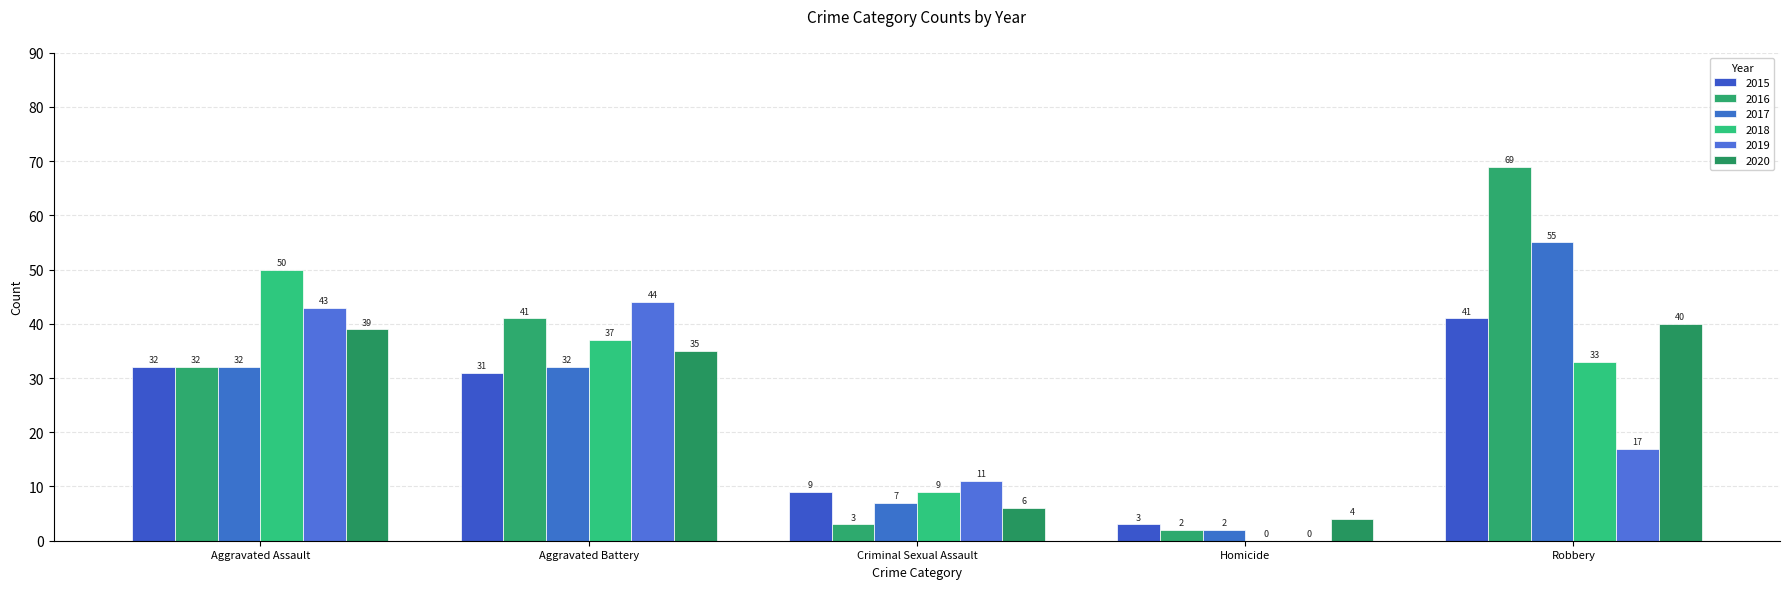

What is the sum of all 2018 values?

129